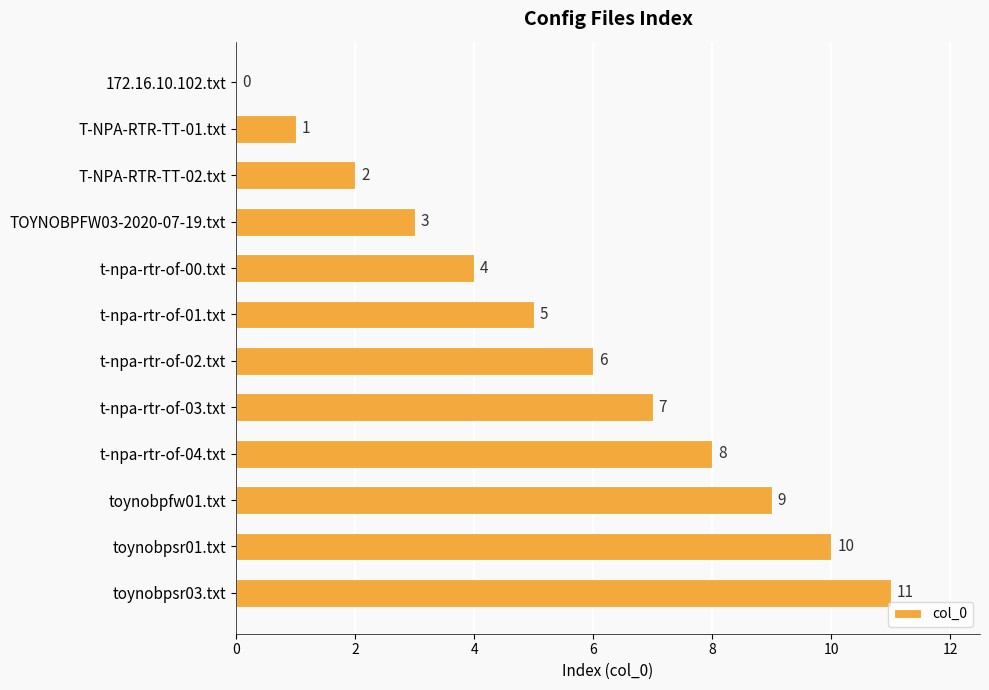

What is the approximate value at t-npa-rtr-of-03.txt, to the nearest 10?

10